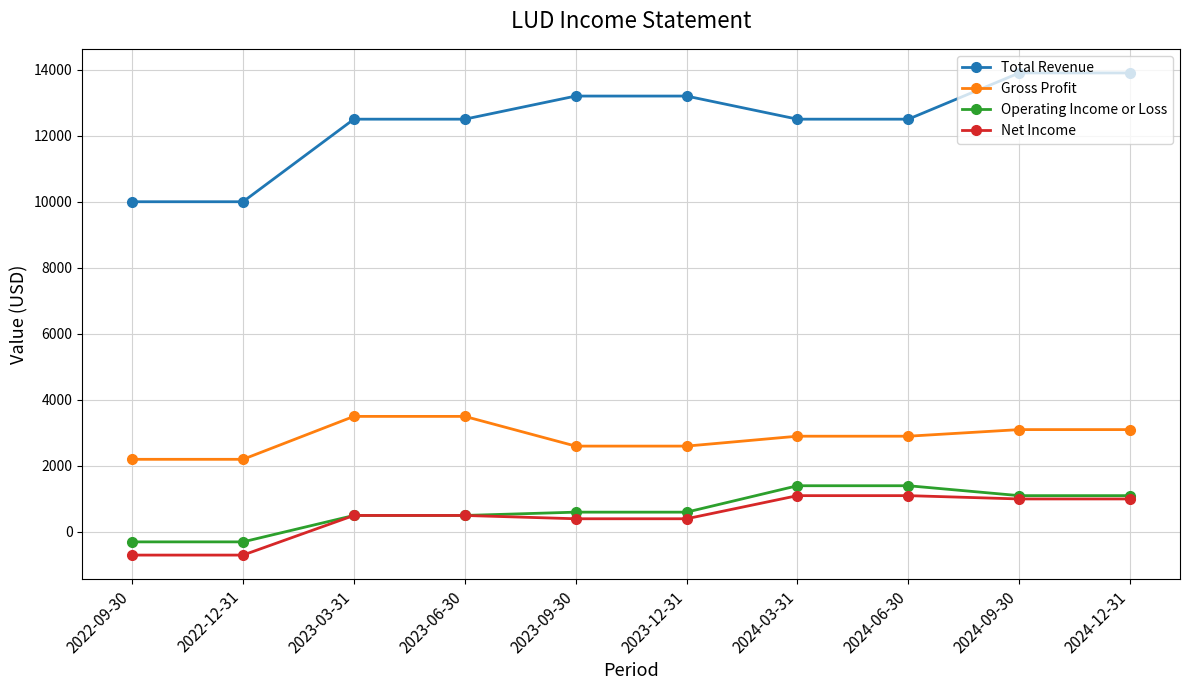

True or false: Operating Income or Loss and Gross Profit intersect in this chart.

False